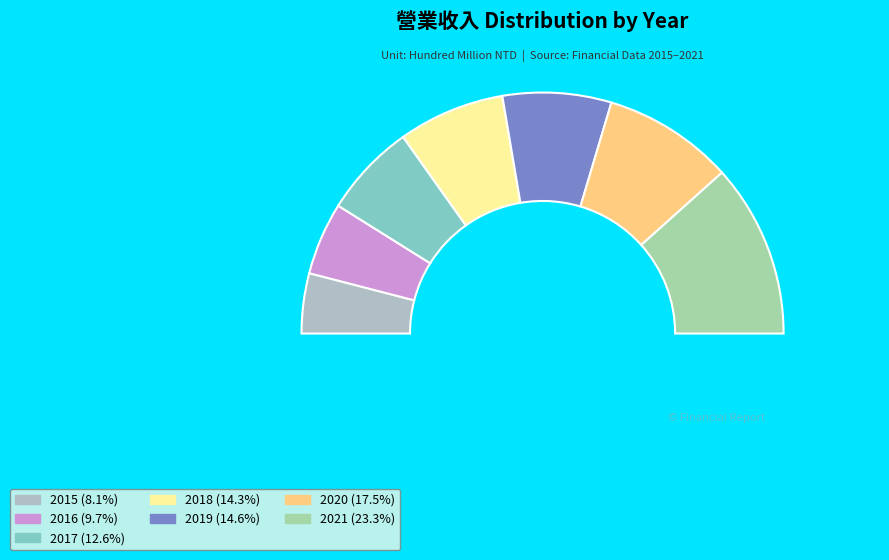

Count the number of slices in the pie.

7